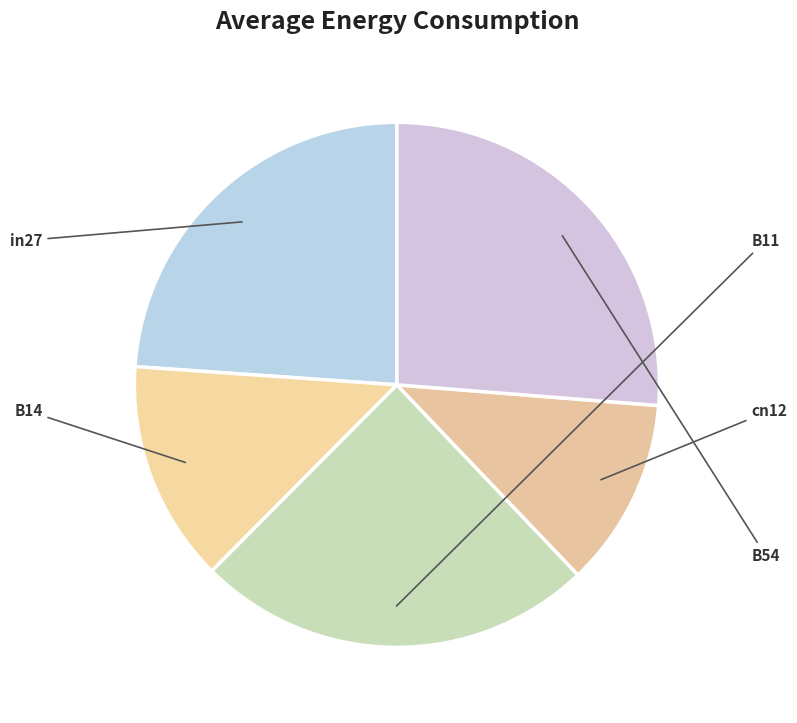

Is B11 the majority of the pie?

No